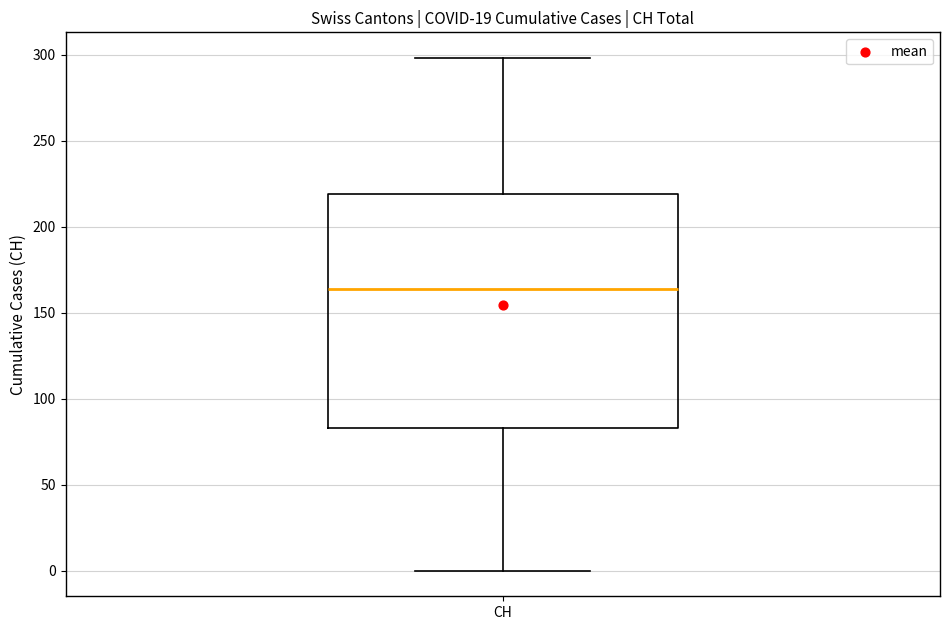

Transcribe this box plot: give where the median line is, the range the box spans, and where the two whiskers end, as read against the y-axis. The values are not printed on the chart, so give them approximately, as read against the axis.

median 165, box 85 to 220, whiskers 0 to 300